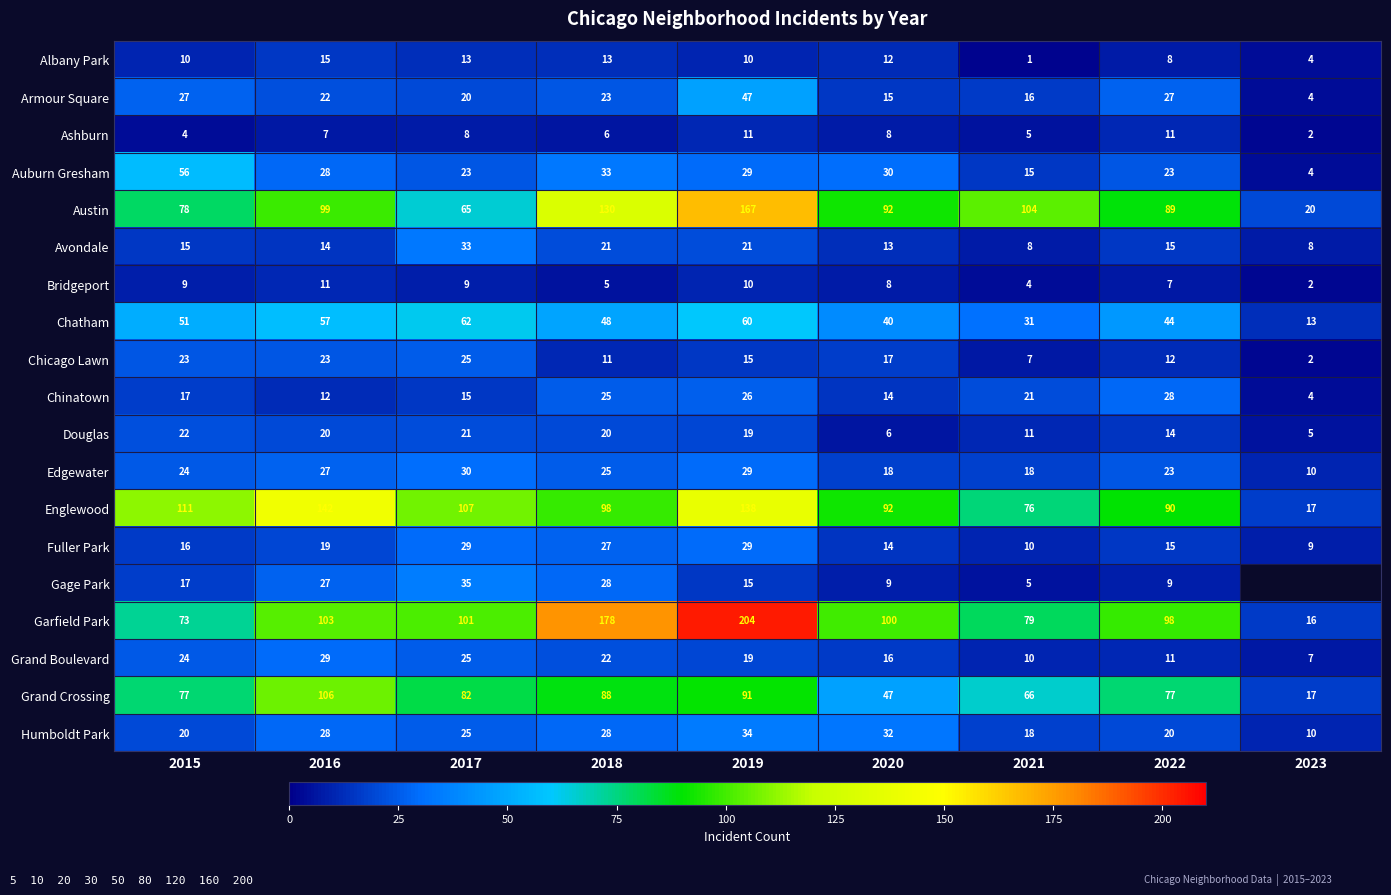

Between 2017 and 2021, which series saw the biggest shift?

Austin